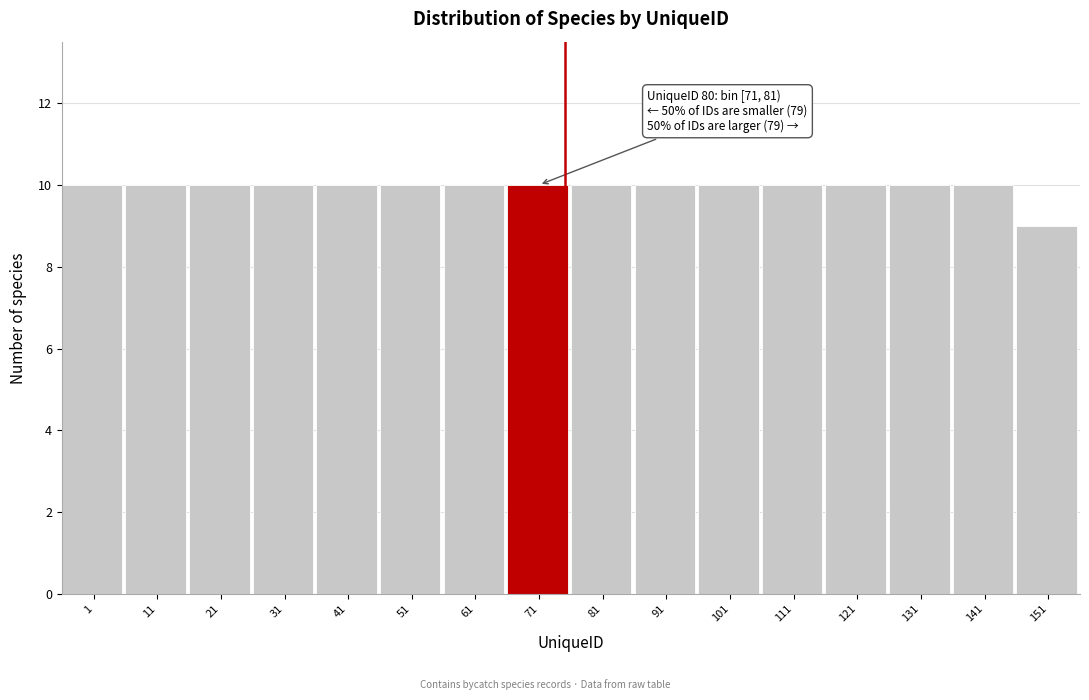

Reading right to left, transcribe all the data shown in this chart.

9	10	10	10	10	10	10	10	10	10	10	10	10	10	10	10